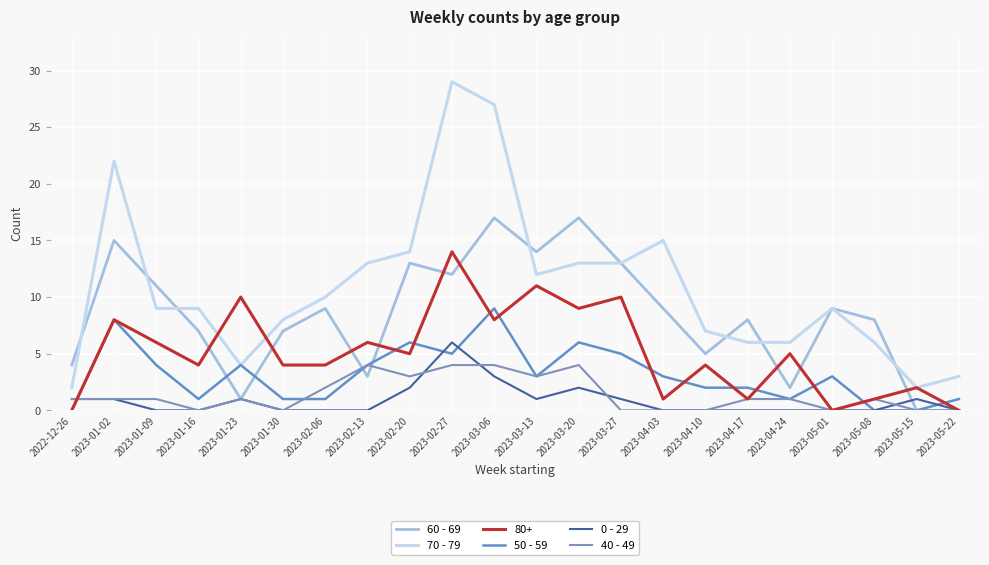

Count the 0 - 29 values in the range 0 to 1.

18